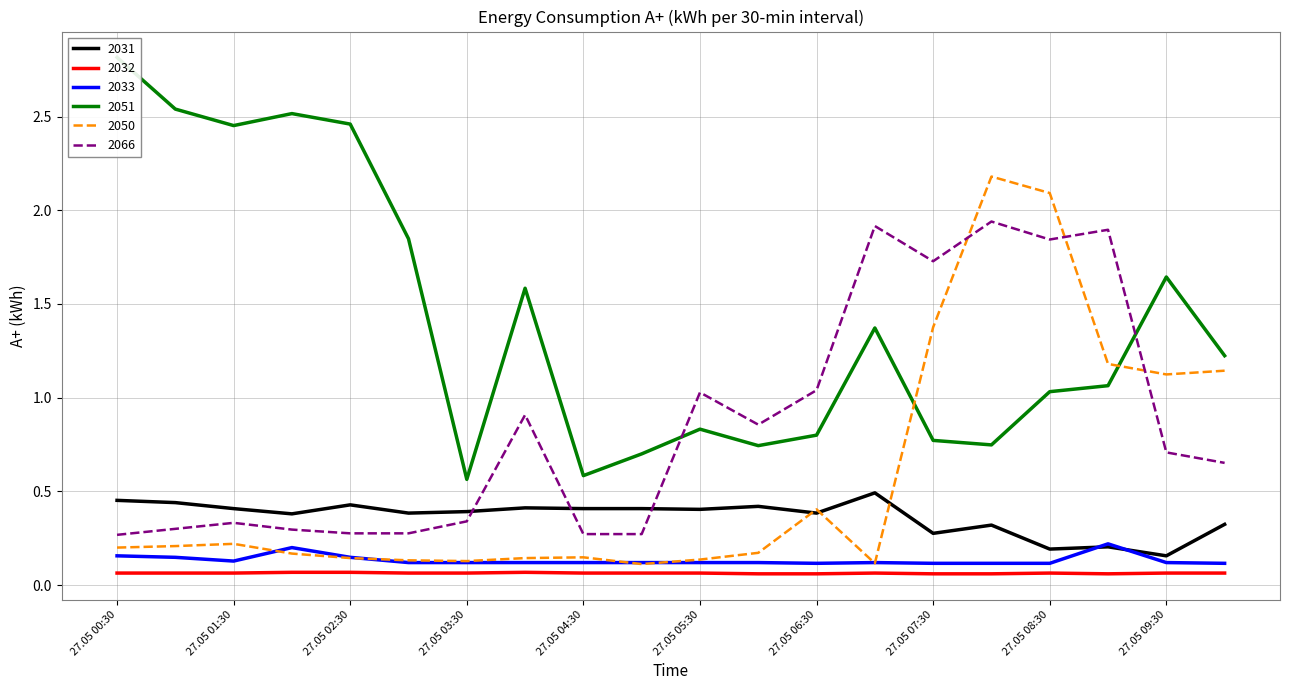

What are all the series names shown in the legend?

2031, 2032, 2033, 2051, 2050, 2066